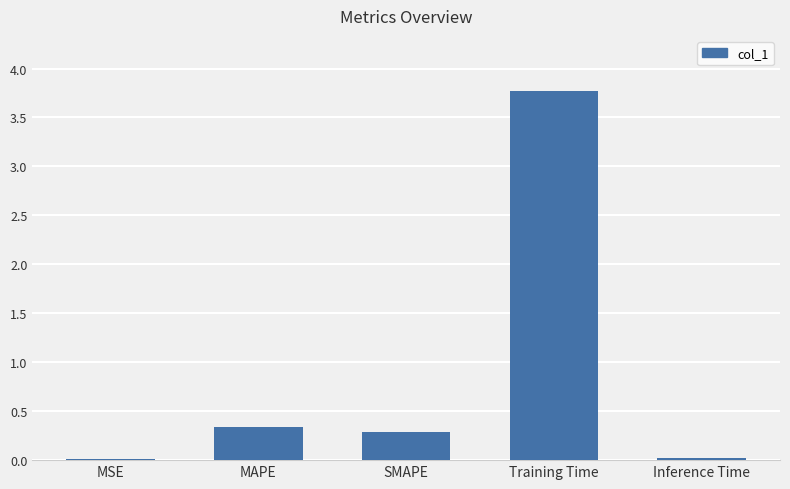

What is the change in value from MSE to MAPE?

+0.3